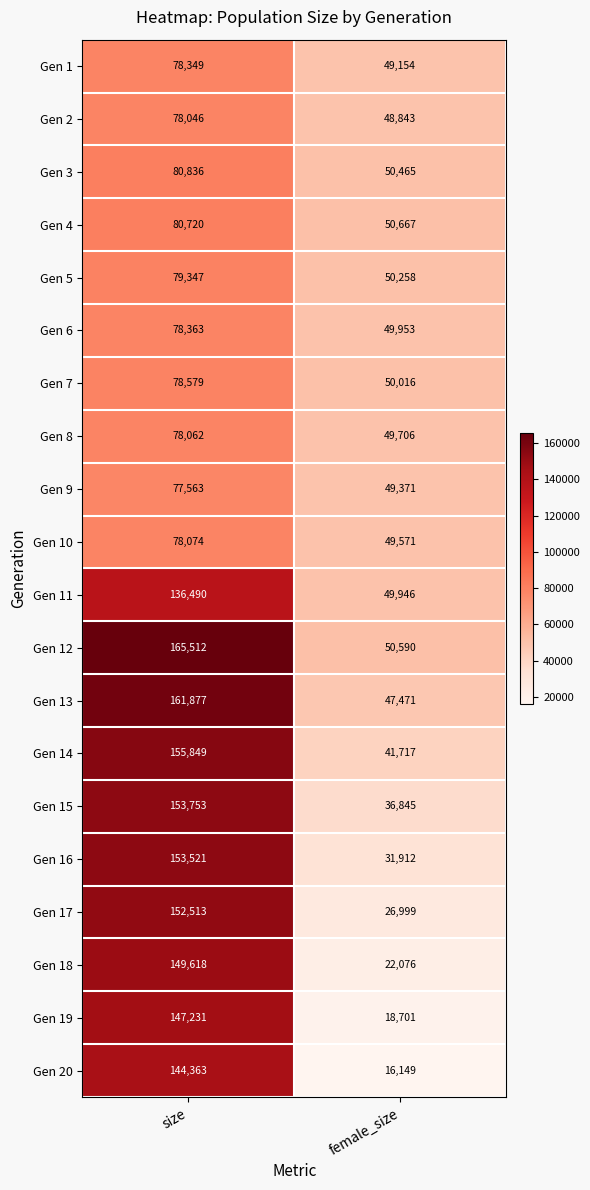

Is it true that Gen 1 equals 49154 at female_size?

True